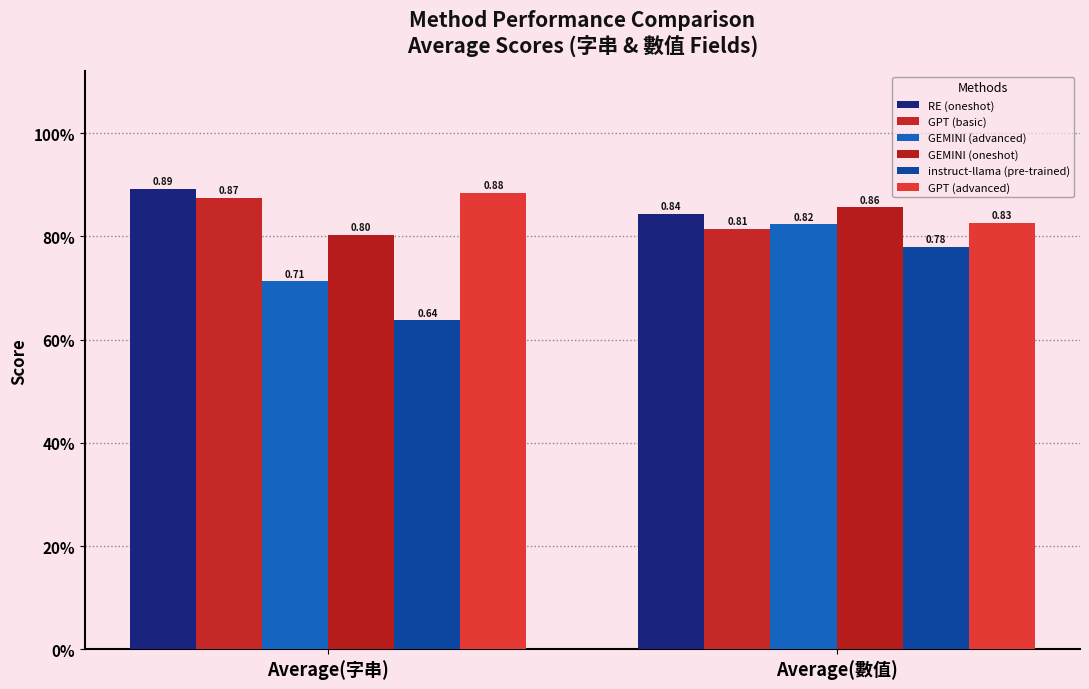

Does the chart contain any negative values?

No